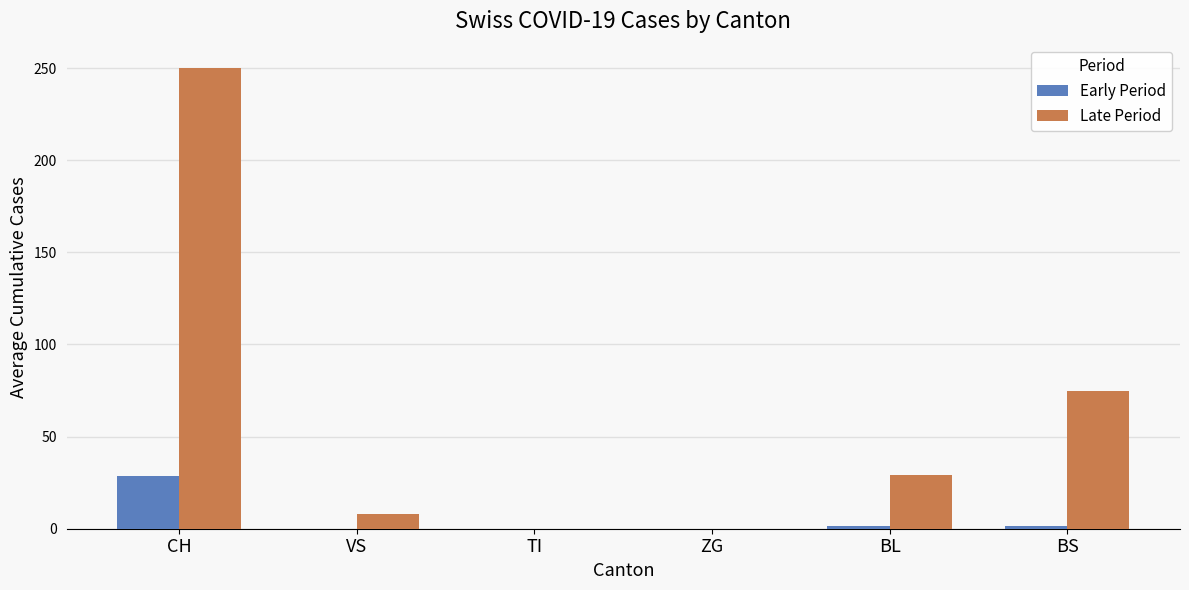

Is the value of Early Period at BL greater than the value of Late Period at VS?

No